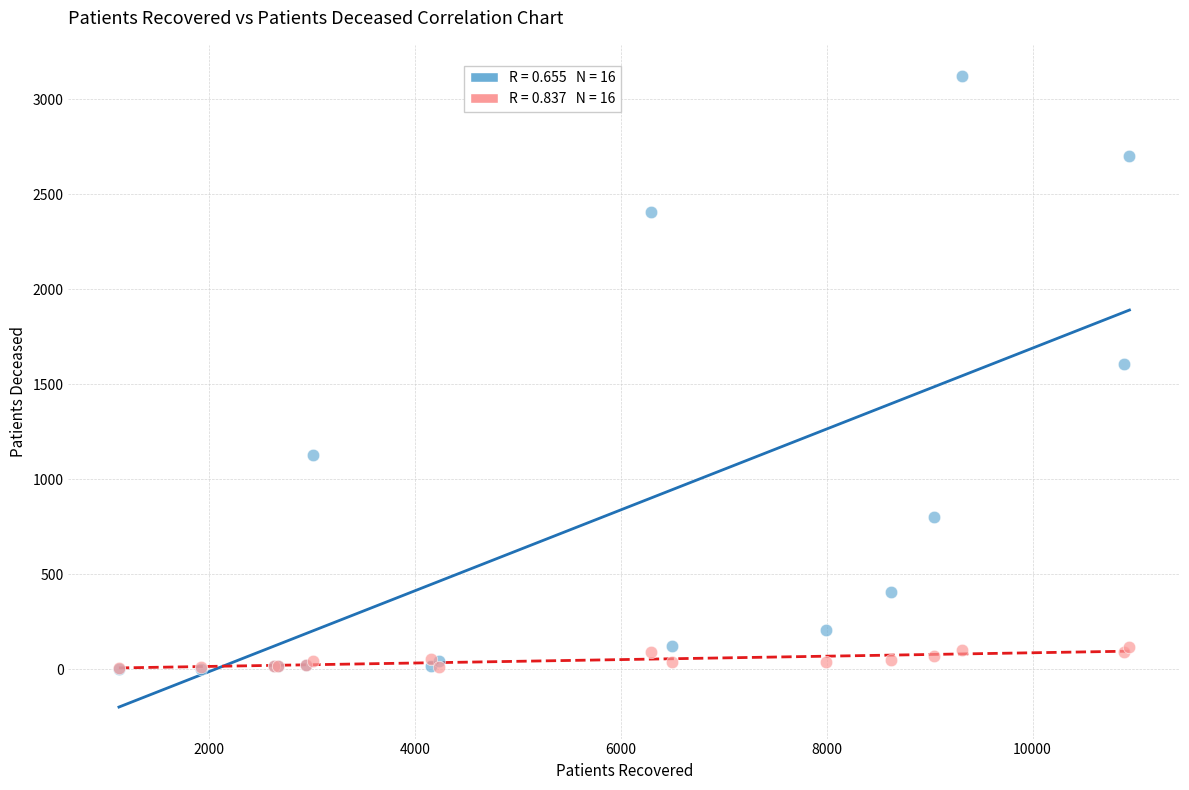

Across all series, what Y value is closest to 1562?

1608